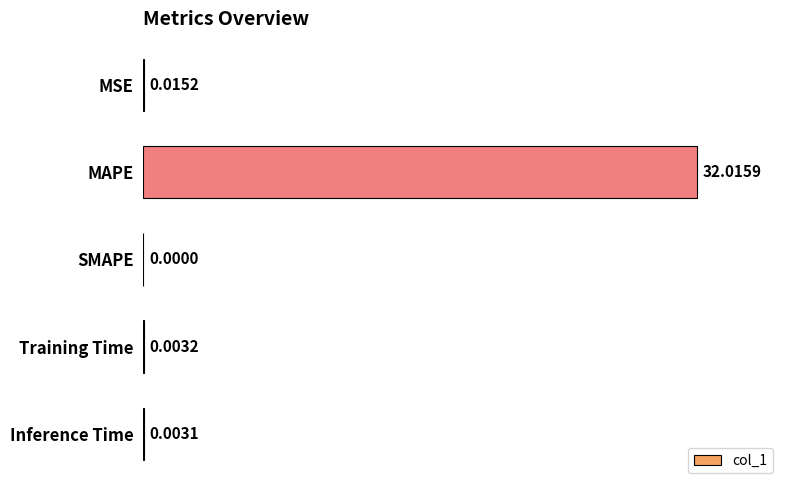

What is the change in value from MAPE to SMAPE?

-32.0